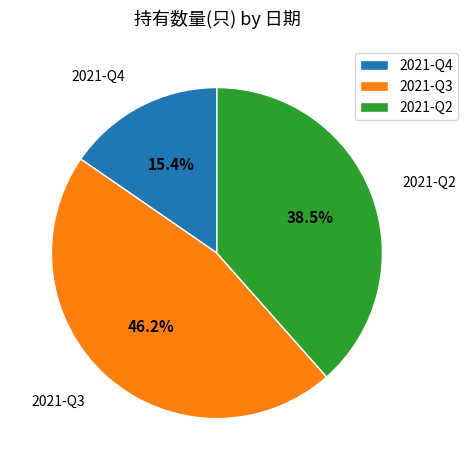

Which category has the biggest portion of the pie?

2021-Q3